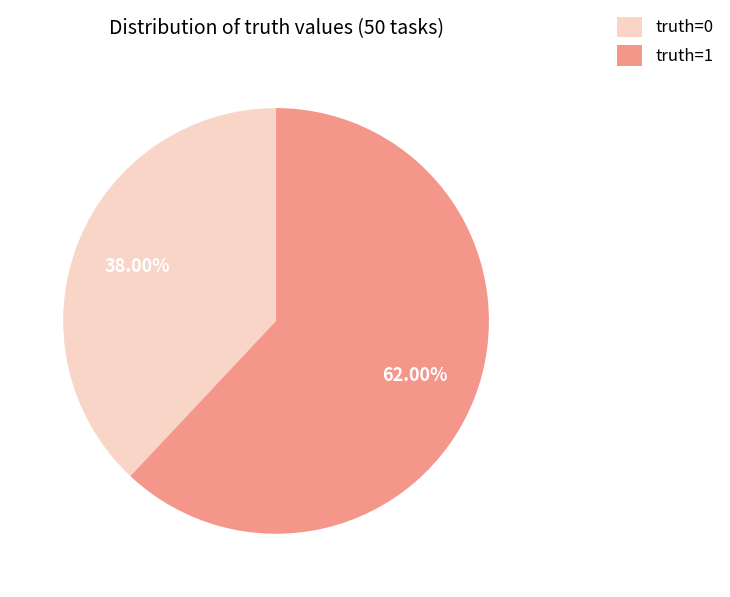

What is the largest slice in the pie chart?

truth=1